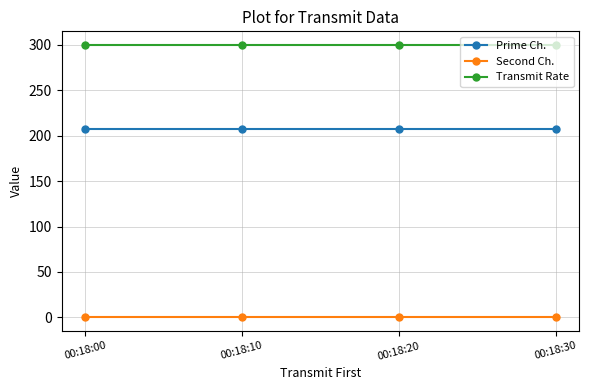

Rank the series at 00:18:20 from lowest to highest value.

Second Ch., Prime Ch., Transmit Rate